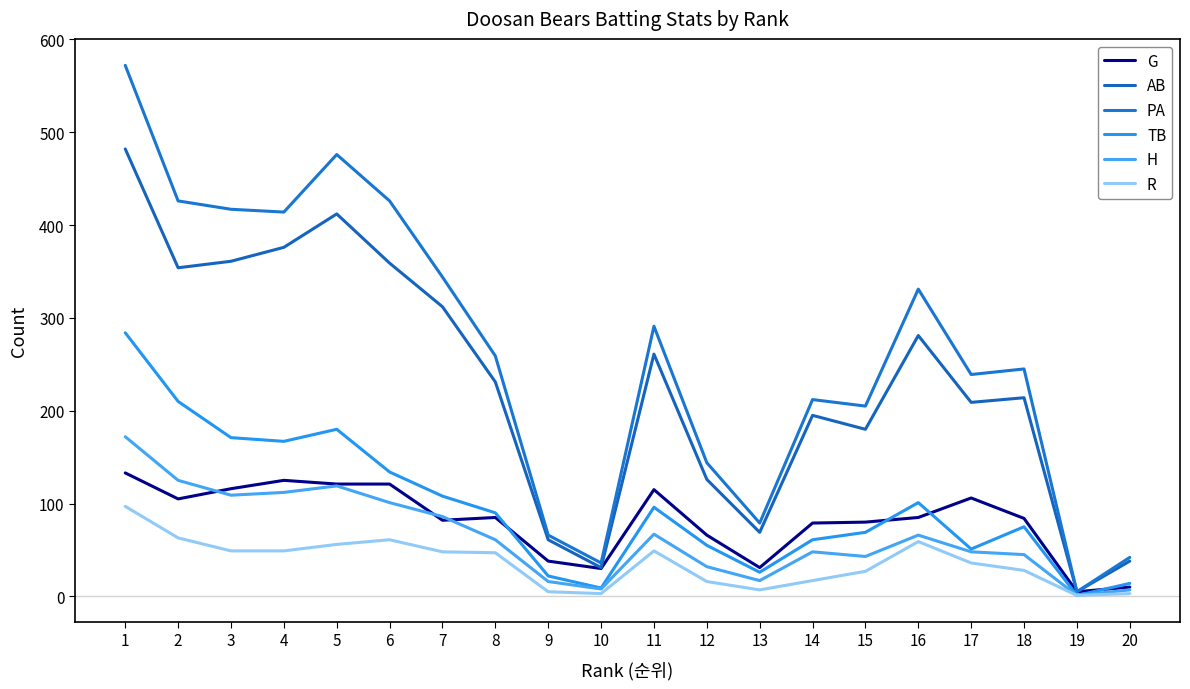

What is the average value of the R series?

36